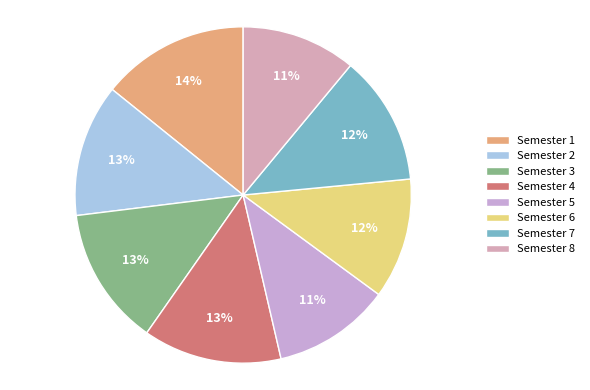

How many segments does this pie chart have?

8